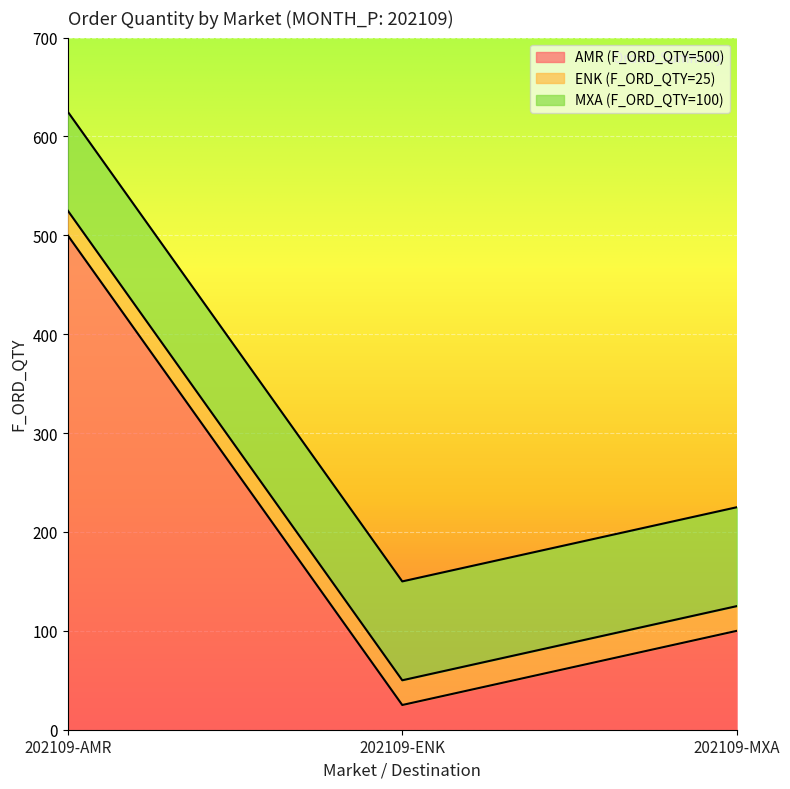

What is the minimum value shown in the chart?

25